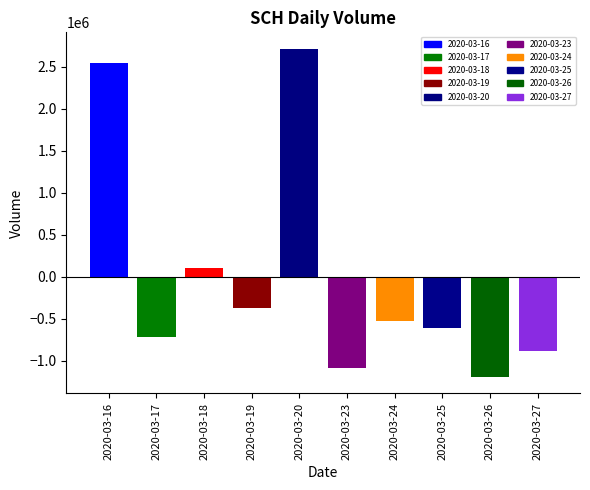

What is the difference between the maximum and minimum values?

3905200